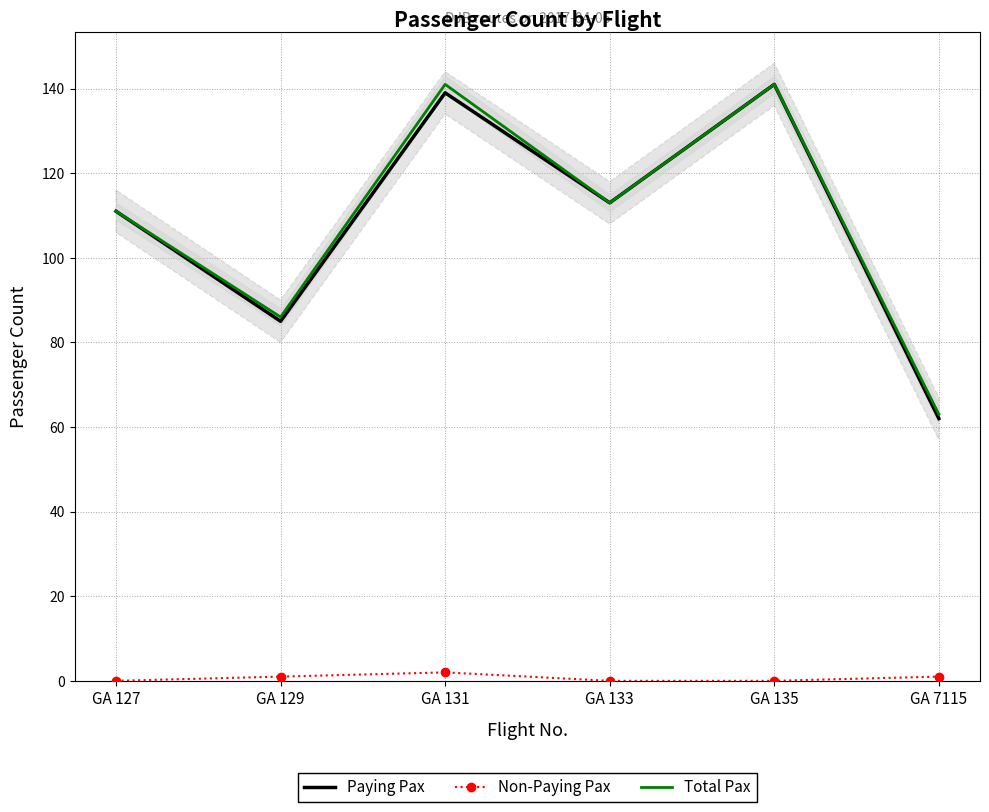

What are all the series names shown in the legend?

Paying Pax, Non-Paying Pax, Total Pax